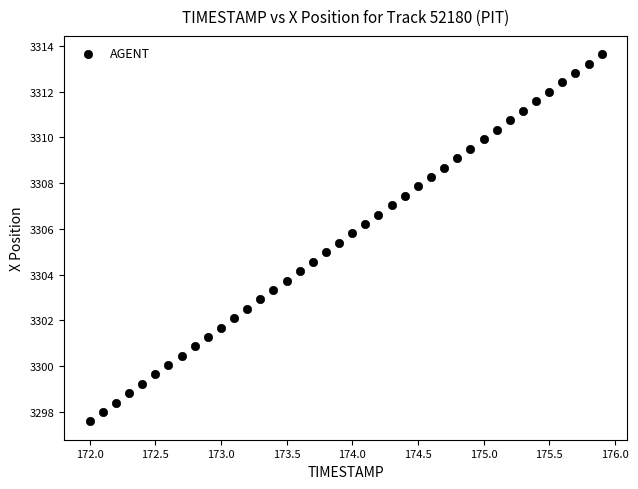

What is the range of Y values (max minus min)?

16.0